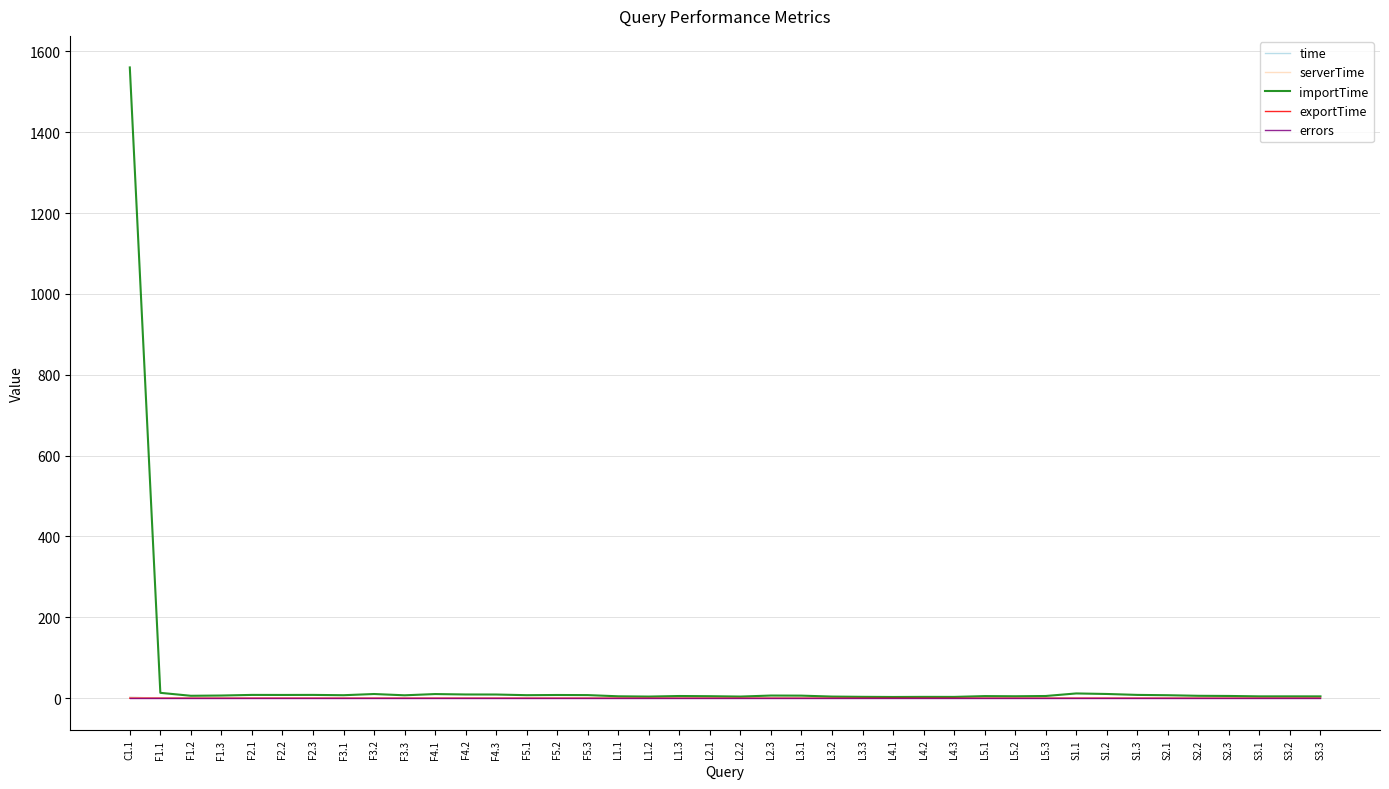

At which category is the sum across all series the highest?

C1.1